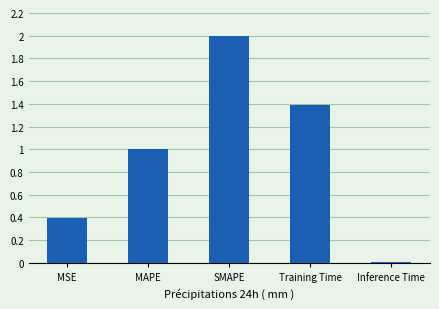

What is the value of the 2nd bar from the left?

1.0